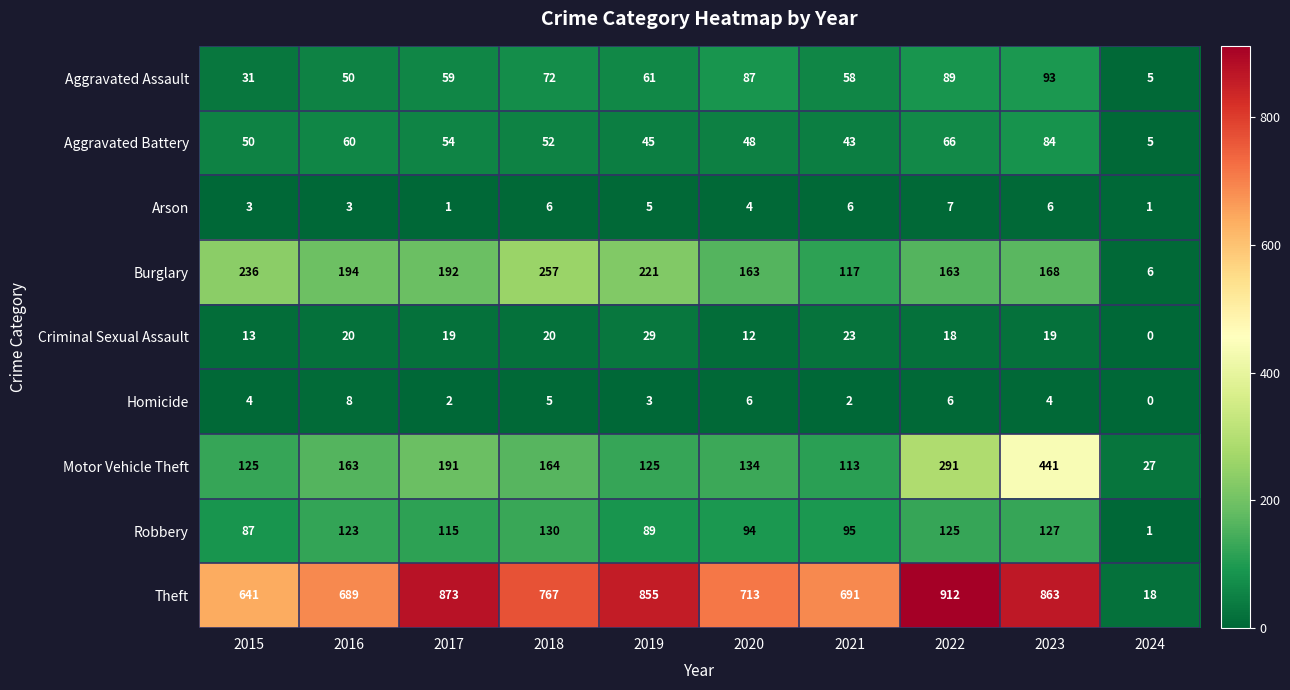

Count the number of data series in this chart.

9